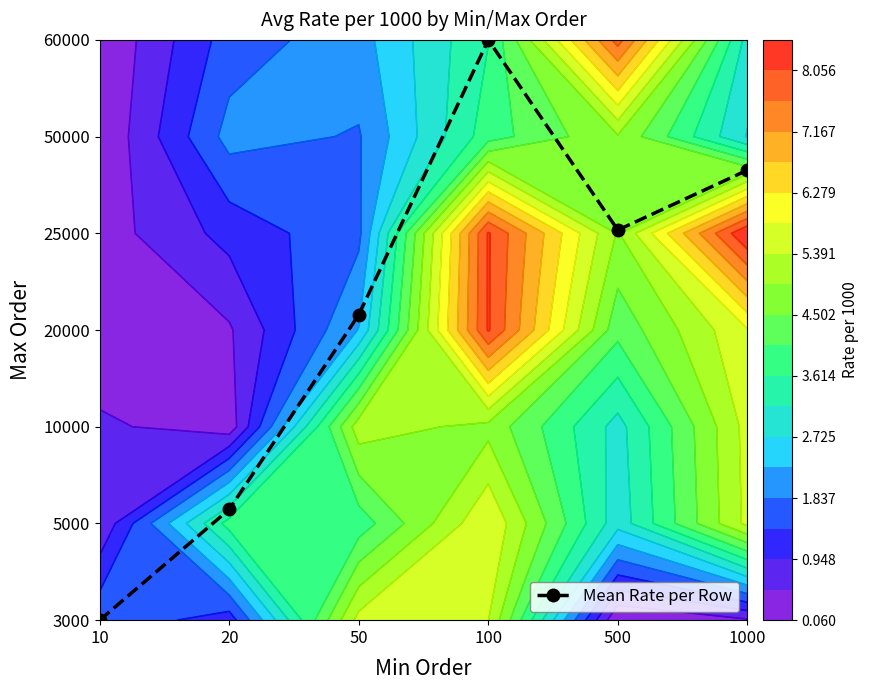

What is the sum of all values?

19.0